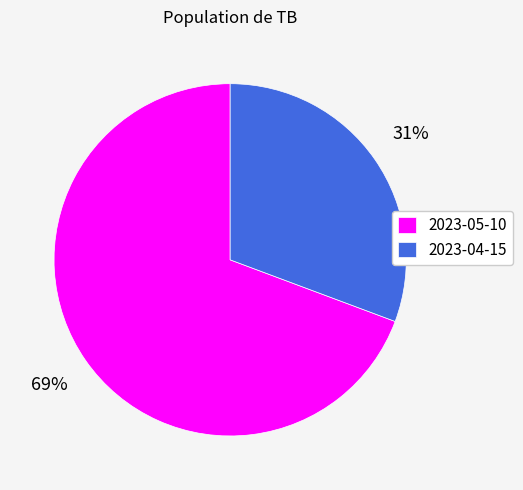

To the nearest percent, what percentage of the pie is 2023-05-10?

69%